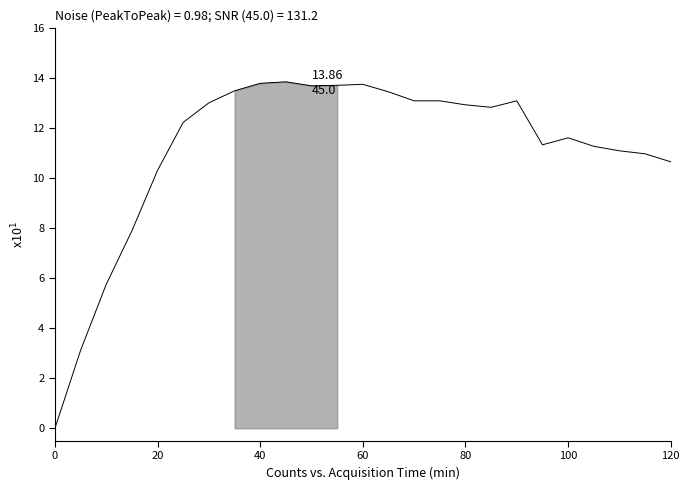

How many lines are shown in the chart?

1